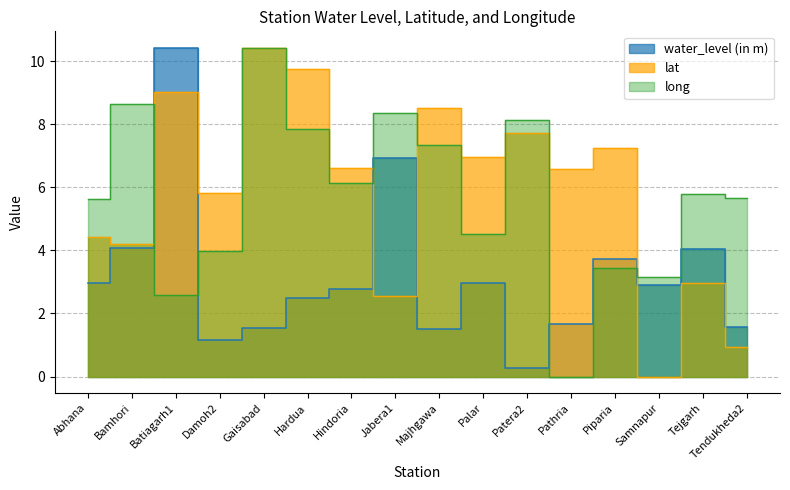

What is the highest value of the water_level (in m) series?

10.4